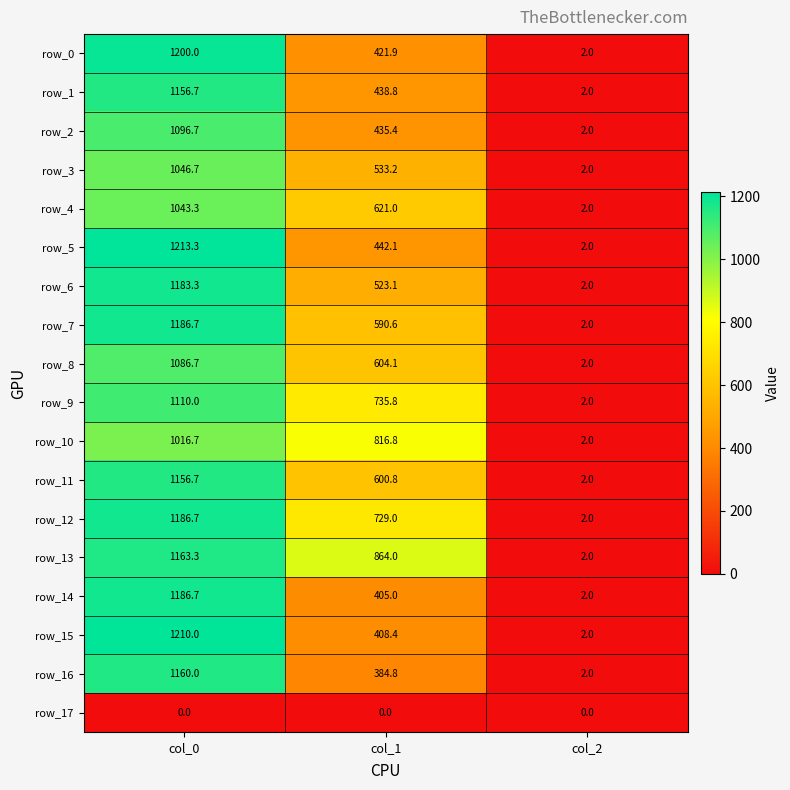

How many values in the row_0 series are below 421?

1